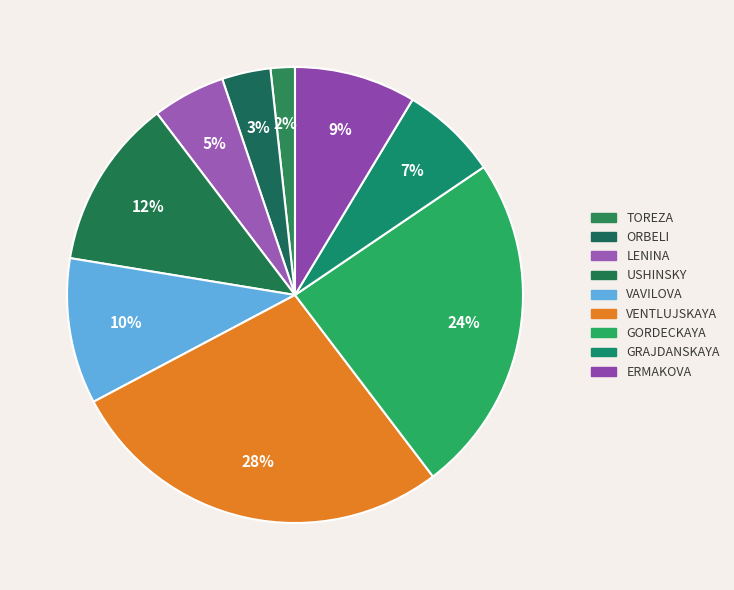

Rank the categories by value from lowest to highest.

toreza, orbeli, lenina, Grajdanskaya, Ermakova, Vavilova, Ushinsky, Gordeckaya, Ventlujskaya